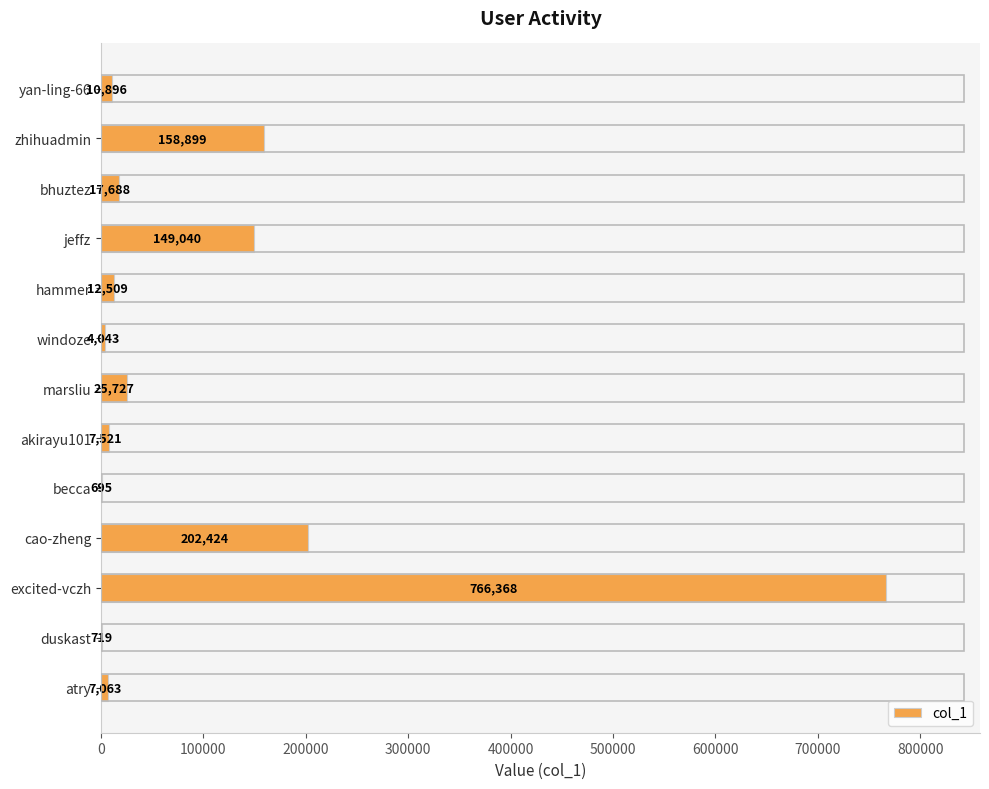

True or false: the data shows 51092 at jeffz.

False